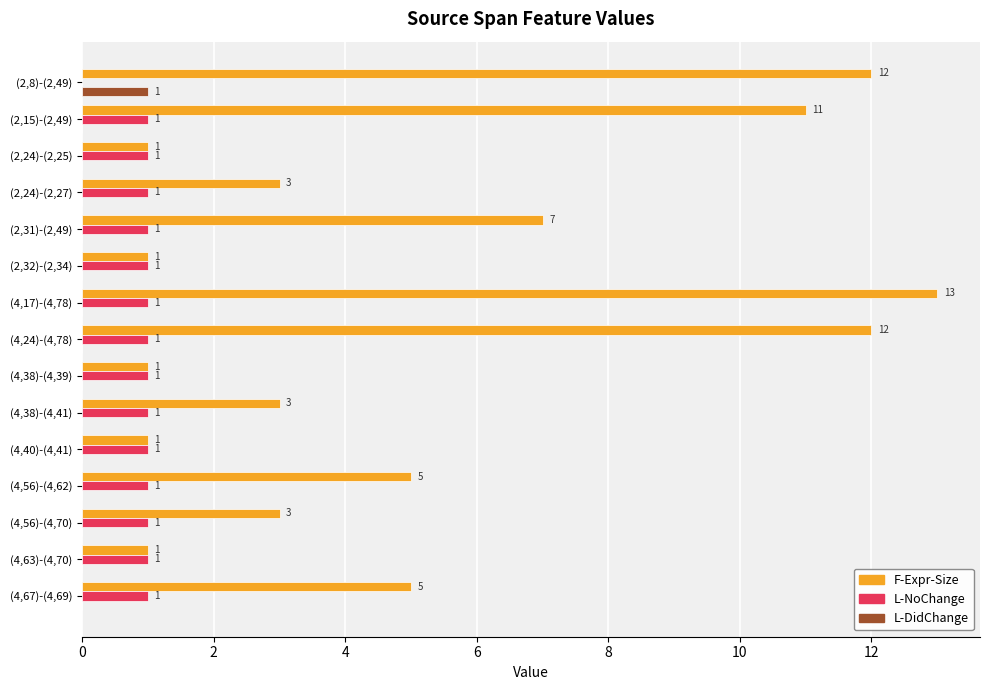

At which label is L-NoChange closest to 0?

(2,8)-(2,49)